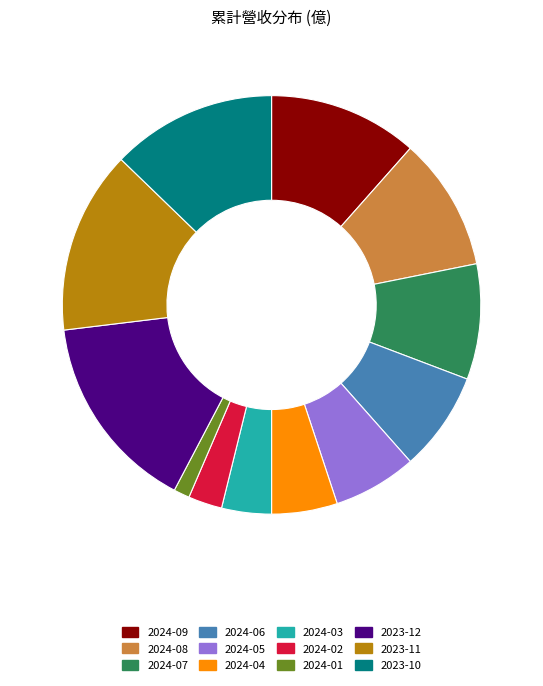

Which category has the biggest portion of the pie?

2023-12